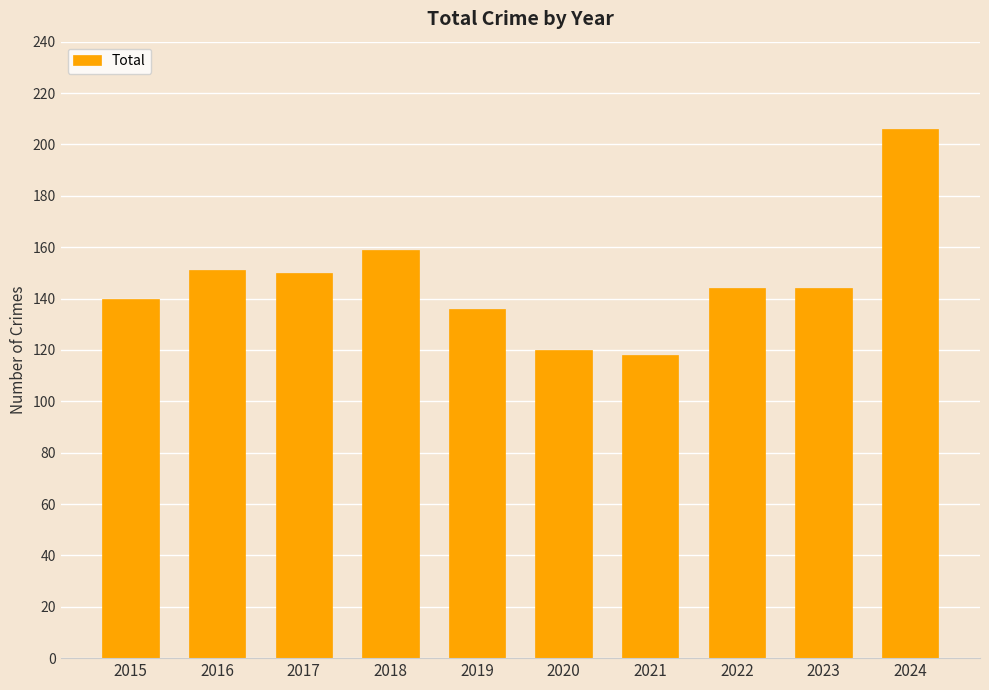

What is the smallest value displayed?

118